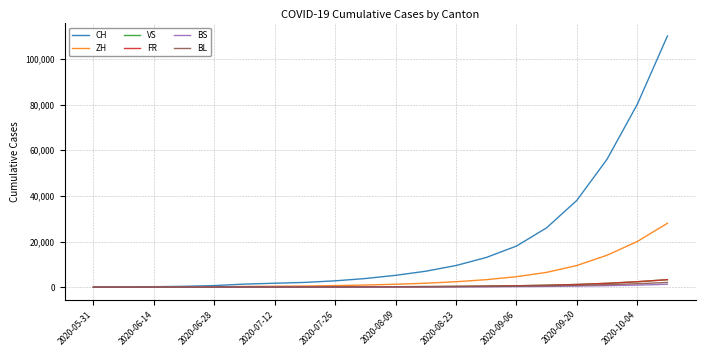

Which series has the largest total across all categories?

CH